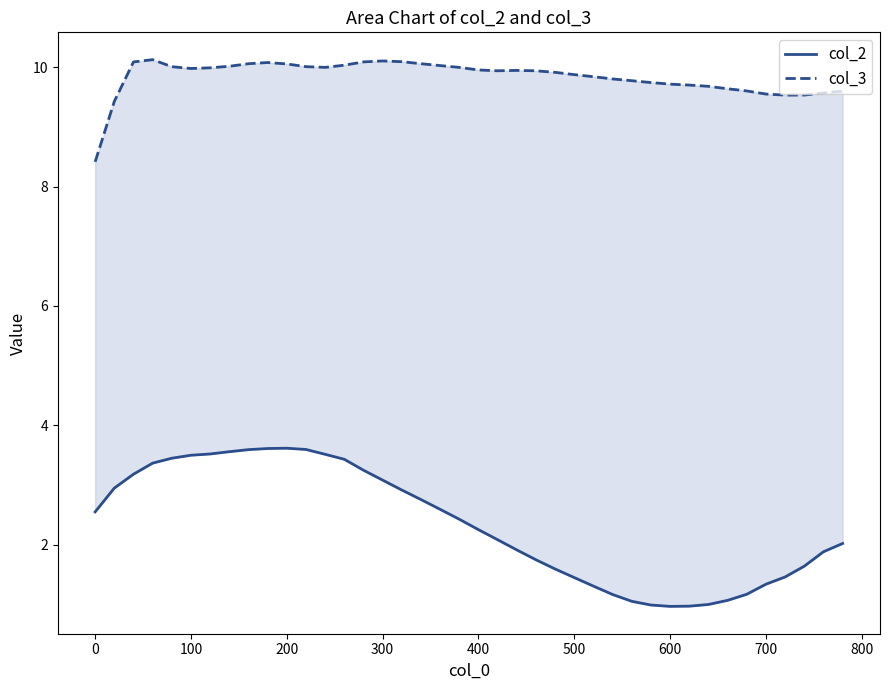

Reading left to right, extract all data points from this chart.

col_2: 2.6	2.9	3.2	3.4	3.4	3.5	3.5	3.6	3.6	3.6	3.6	3.6	3.5	3.4	3.2	3.1	2.9	2.8	2.6	2.4	2.3	2.1	1.9	1.7	1.6	1.4	1.3	1.2	1.1	1.0	1.0	1.0	1.0	1.1	1.2	1.3	1.5	1.6	1.9	2.0
col_3: 8.4	9.4	10.1	10.1	10.0	10.0	10.0	10.0	10.1	10.1	10.1	10.0	10.0	10.0	10.1	10.1	10.1	10.1	10.0	10.0	10.0	9.9	9.9	9.9	9.9	9.9	9.8	9.8	9.8	9.7	9.7	9.7	9.7	9.6	9.6	9.5	9.5	9.5	9.6	9.6